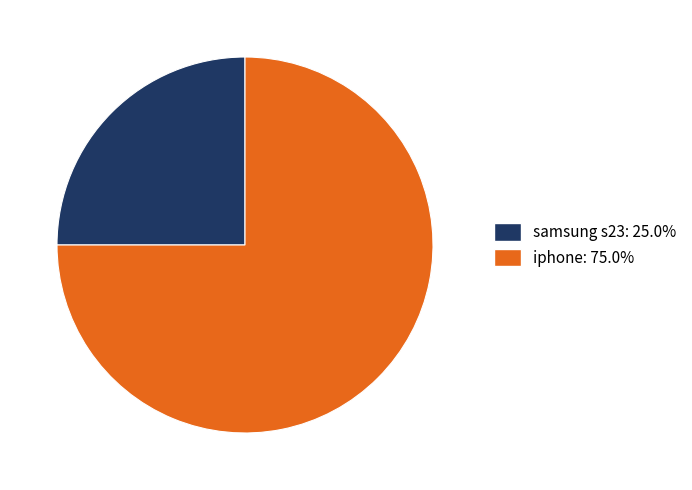

How many segments does this pie chart have?

2